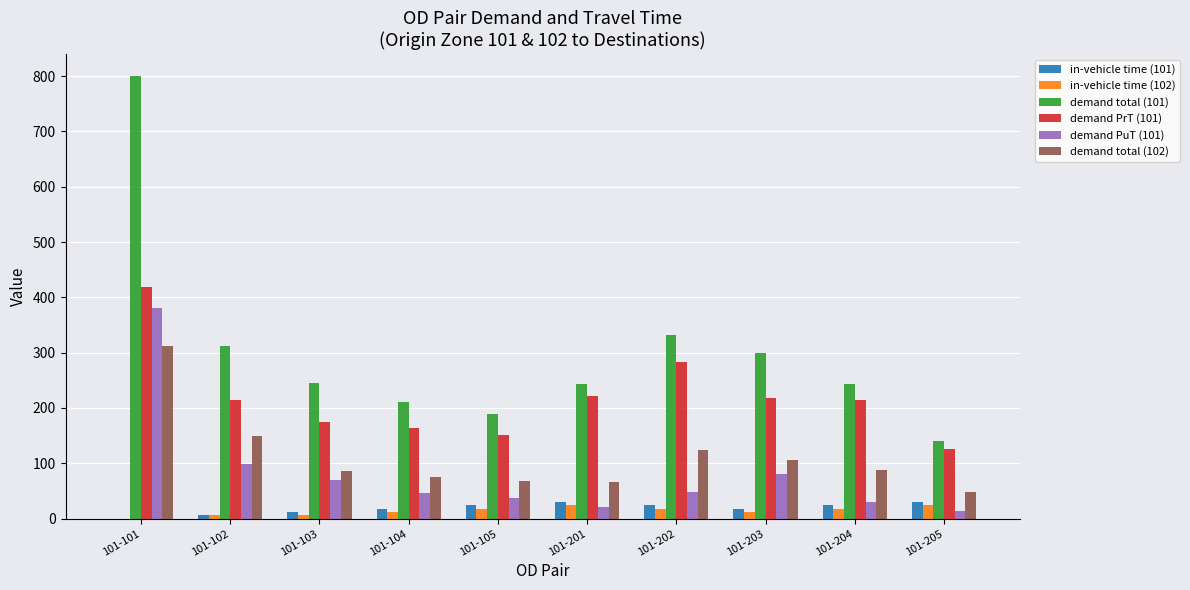

True or false: demand PrT (101) has a value of 397.0 at 101-201.

False